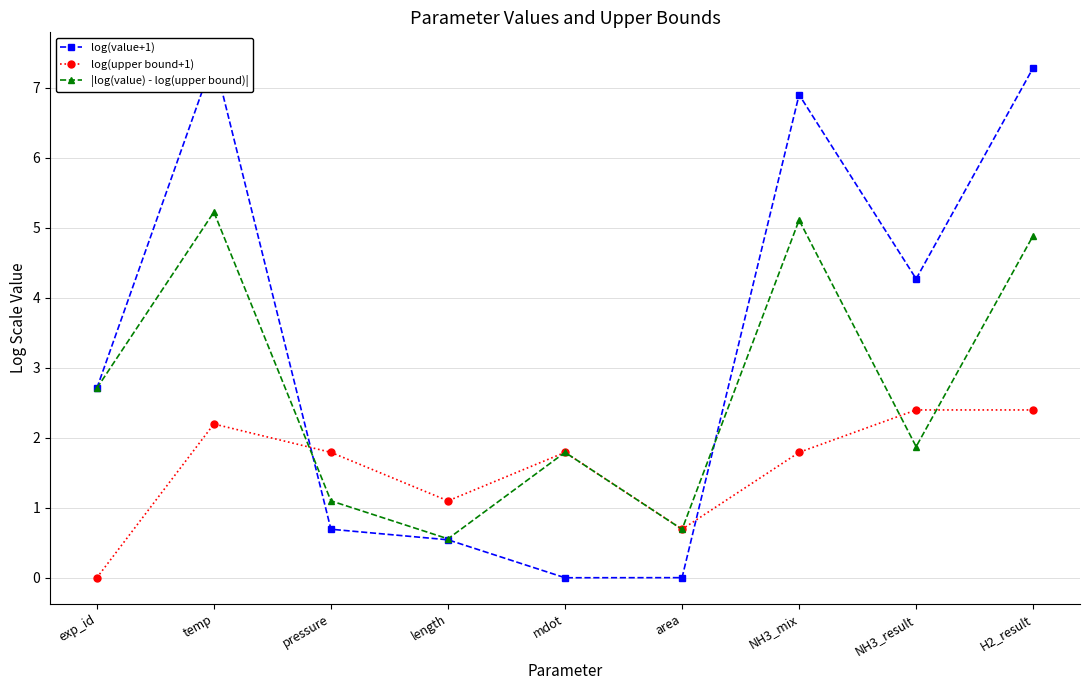

At which label is |log(value) - log(upper bound)| closest to 2?

NH3_result